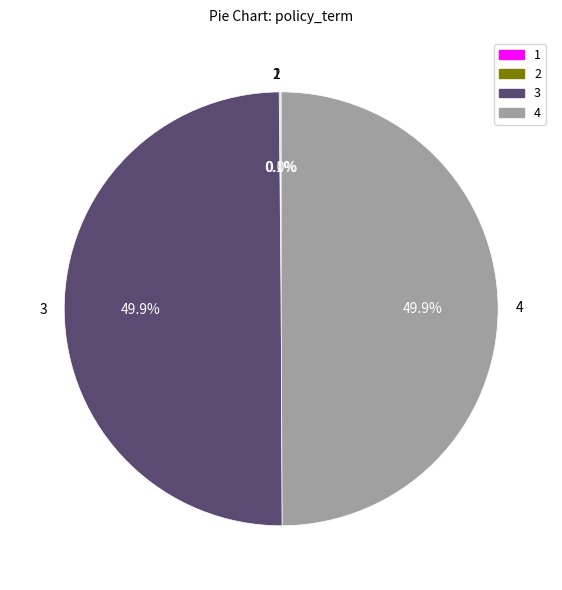

What is the largest slice in the pie chart?

3